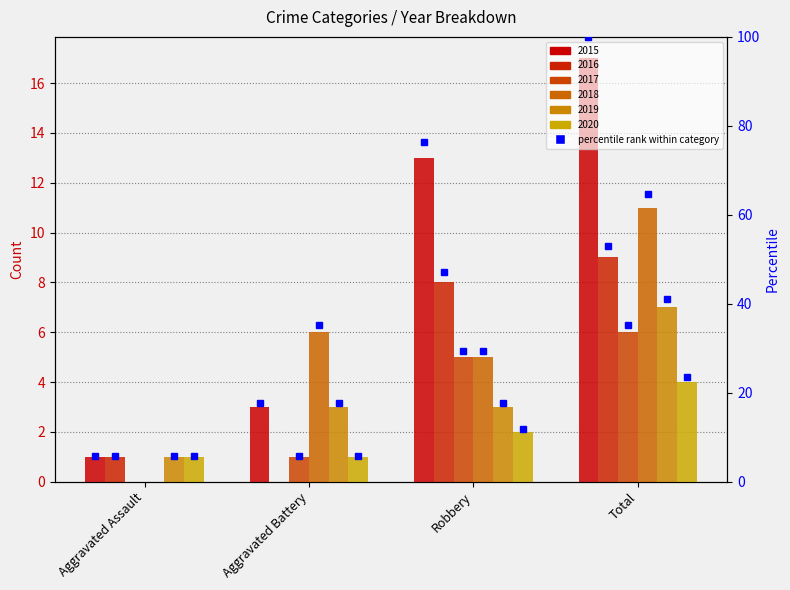

What is the total value across all series at Total?

54